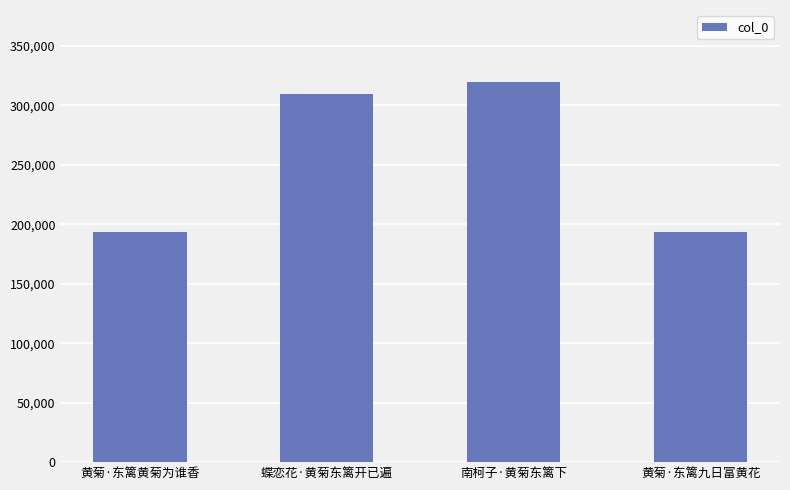

Which category has the highest value across all series?

南柯子·黄菊东篱下